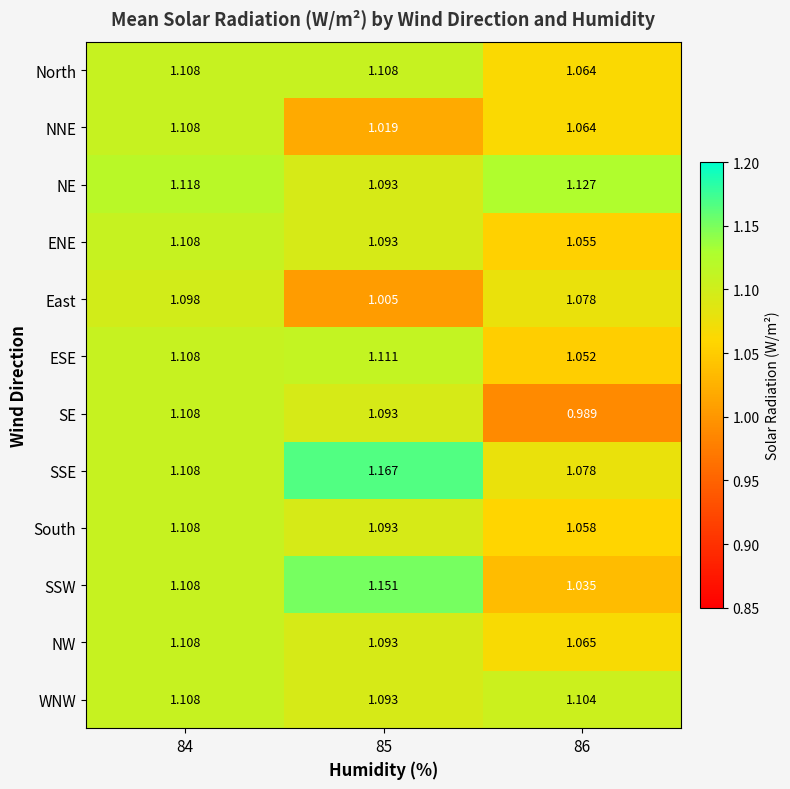

Is the value of SE at 86 greater than the value of NW at 85?

No